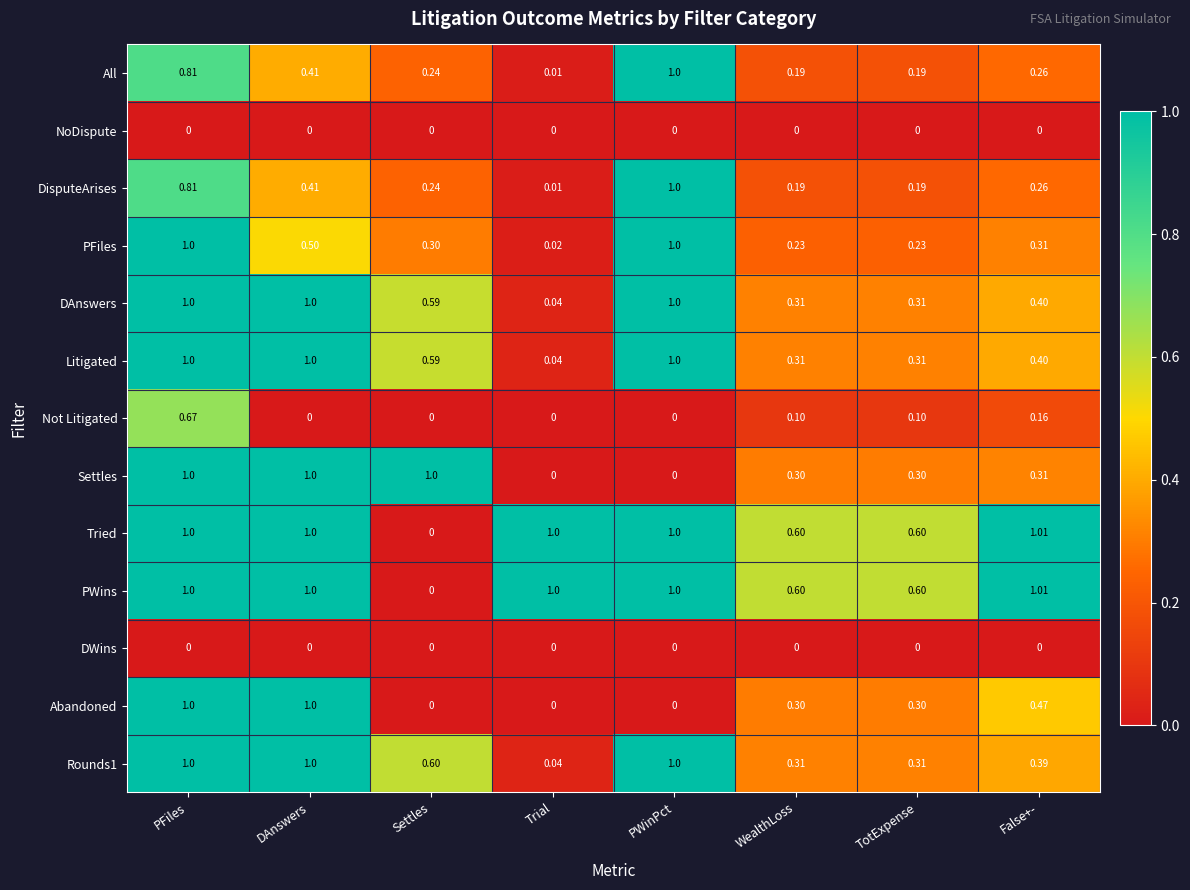

At how many categories does at least one series exceed 0?

8